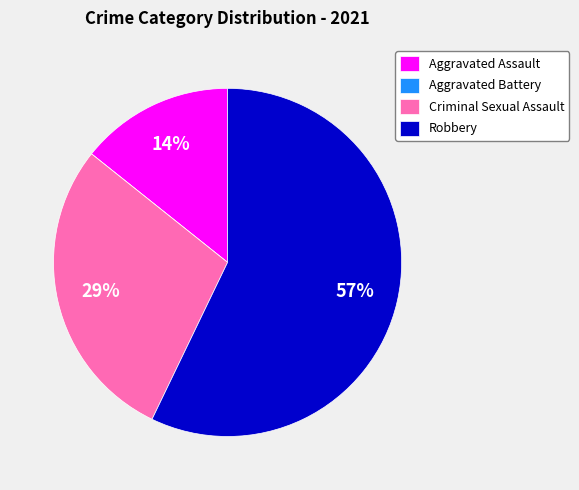

What is the majority slice?

Robbery